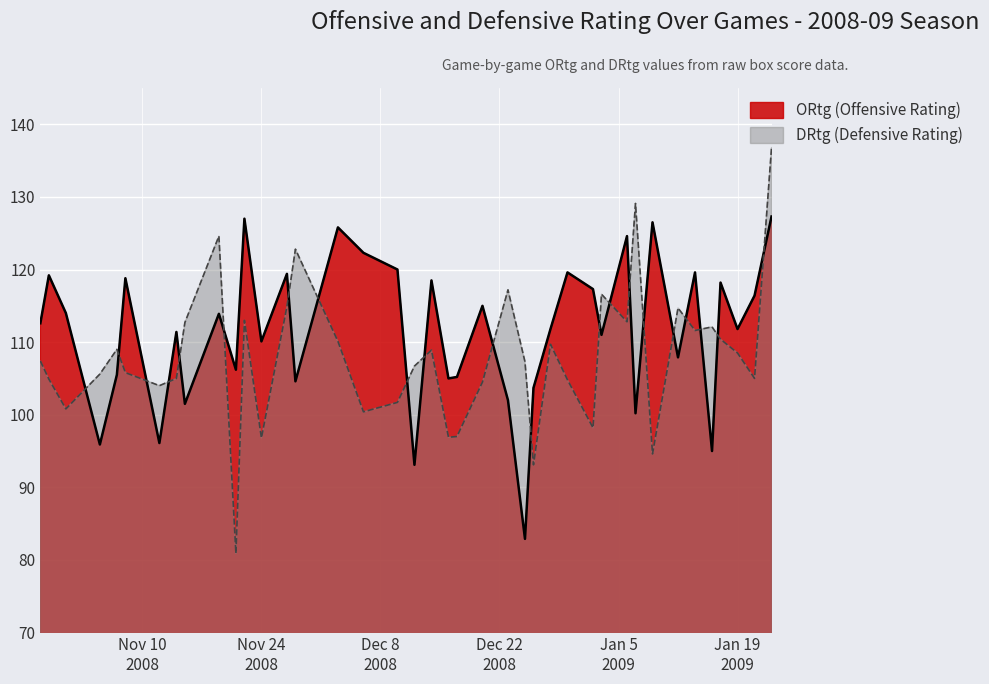

At which label does DRtg first exceed 107?

2008-10-29